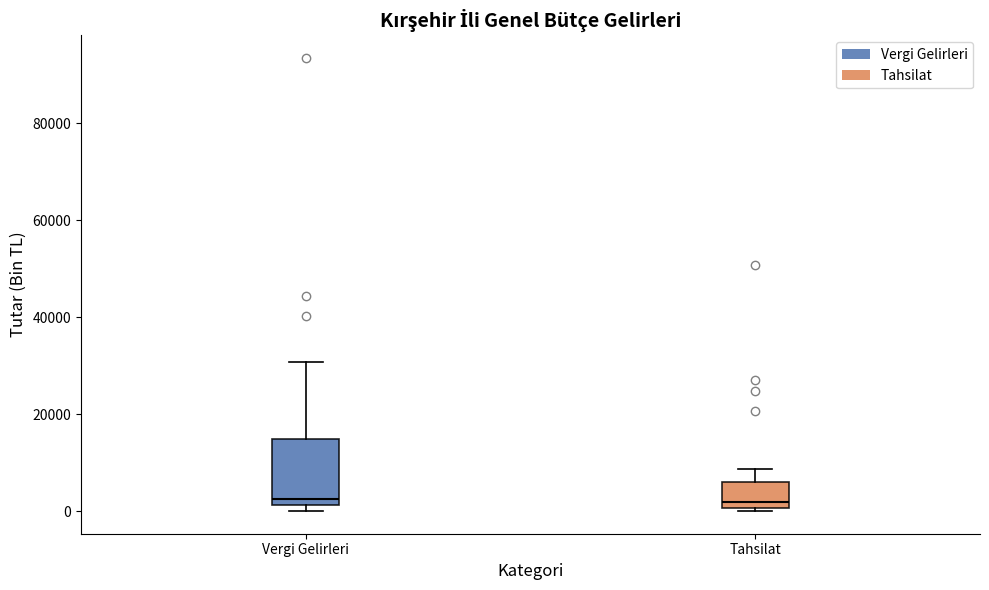

Where is the upper edge of the box for Vergi Gelirleri on the y-axis? The values are not printed on the chart, so give them approximately, as read against the axis.

14000